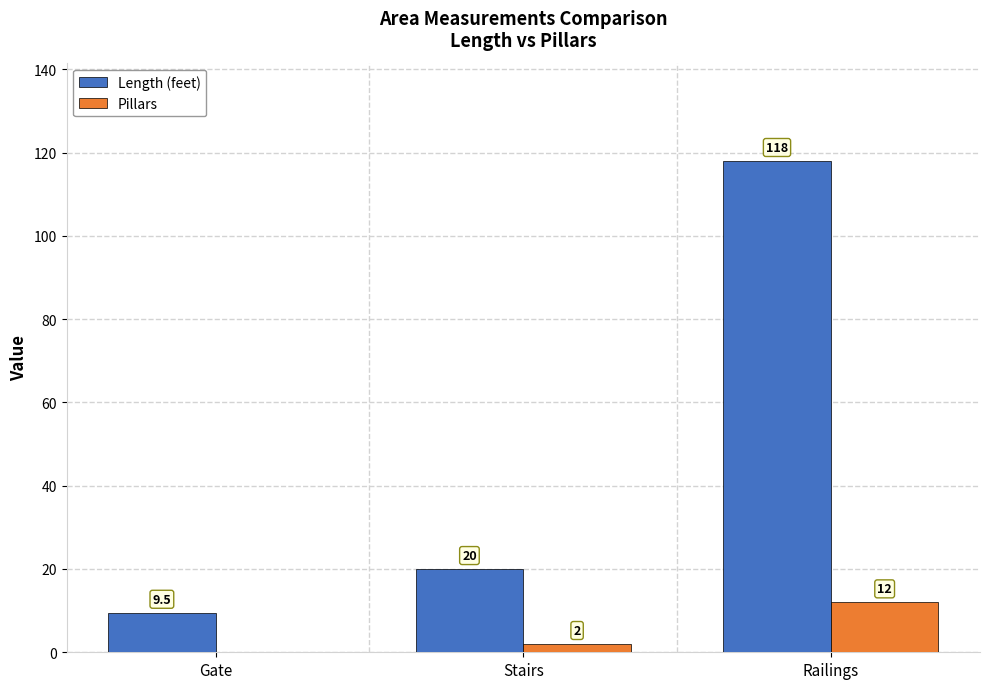

What value does the Length (feet) series have at Railings?

118.0